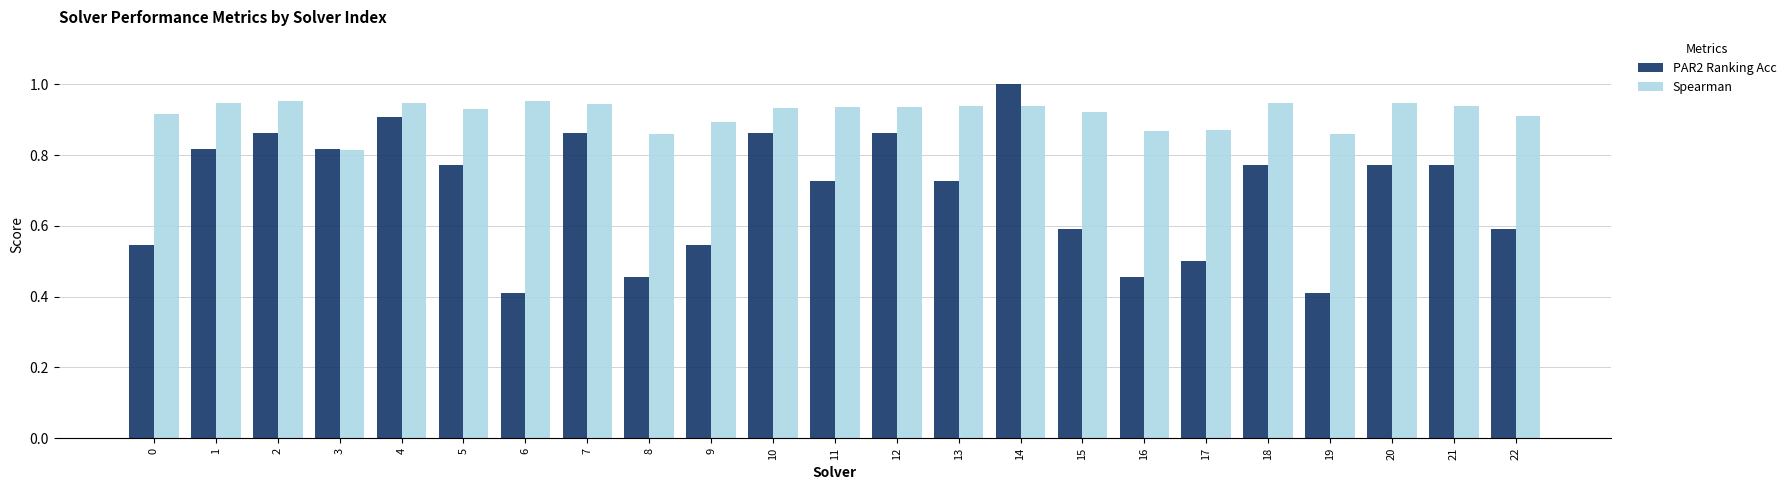

What is the difference between the maximum and second lowest values in the PAR2 Ranking Acc series?

0.6